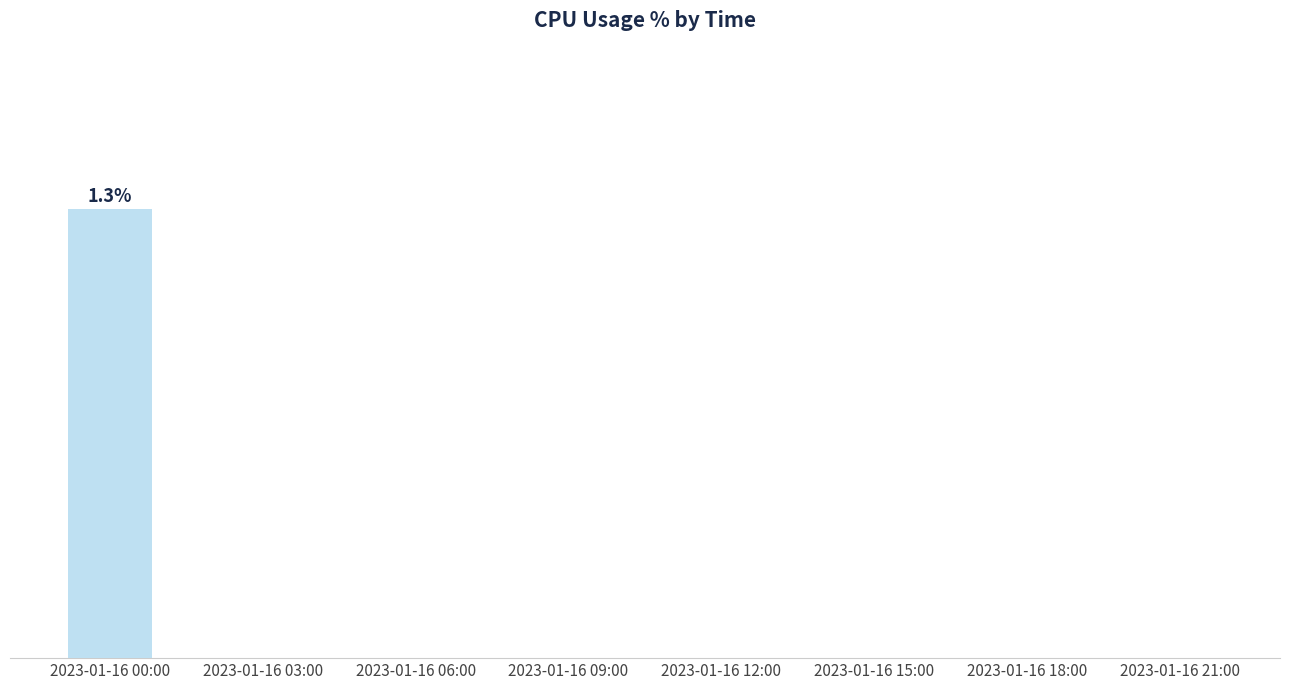

What is the label of the 8th bar from the right?

2023-01-16 00:00